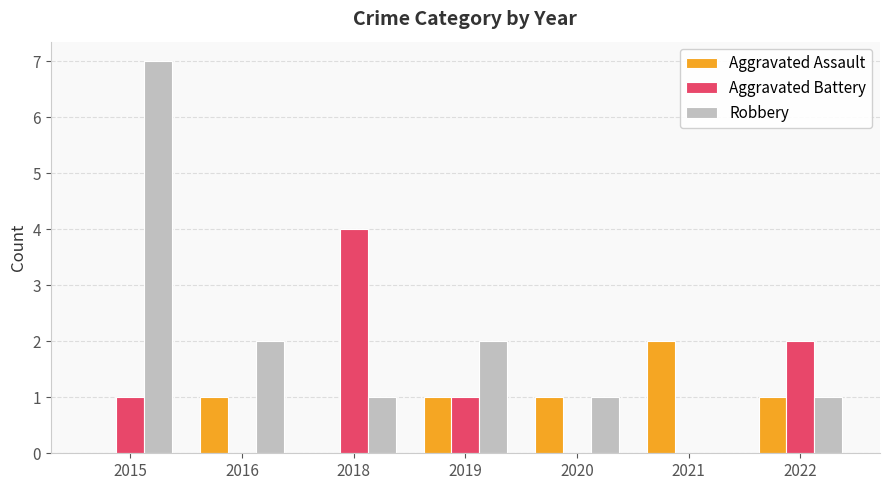

Which series has the widest spread of values?

Robbery